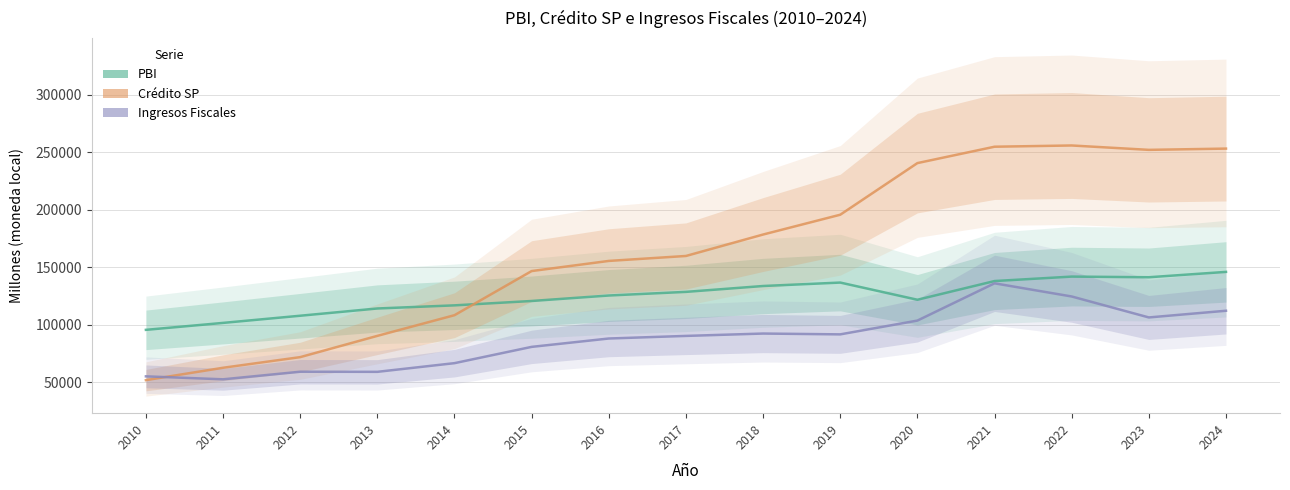

Is it true that Credito SP equals 241188.4 at 2015?

False